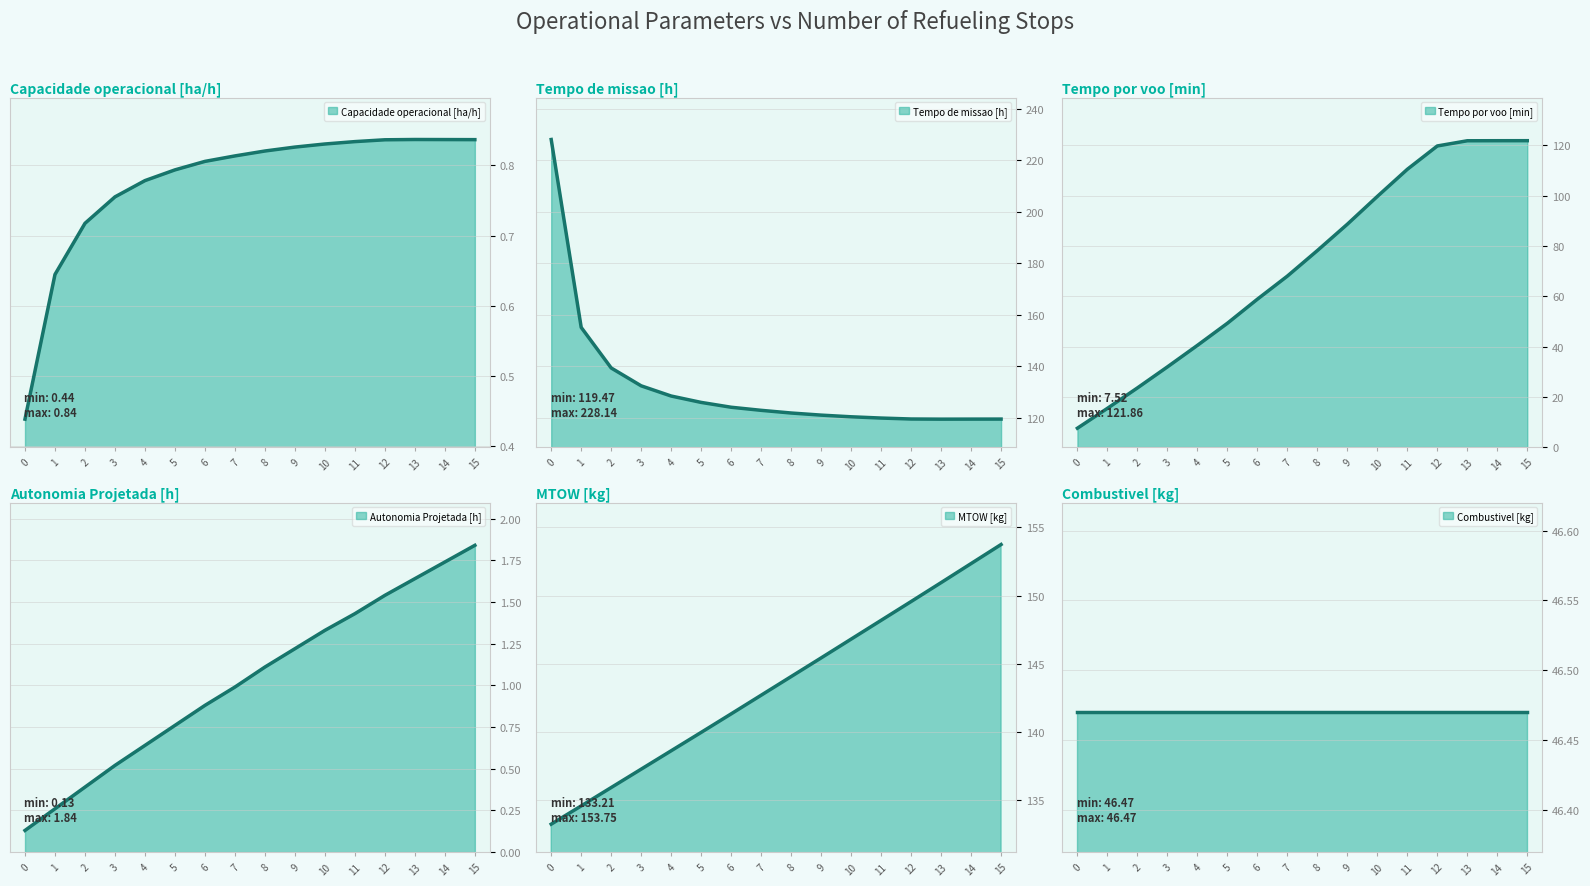

Does the chart display data point markers on the line(s)?

No